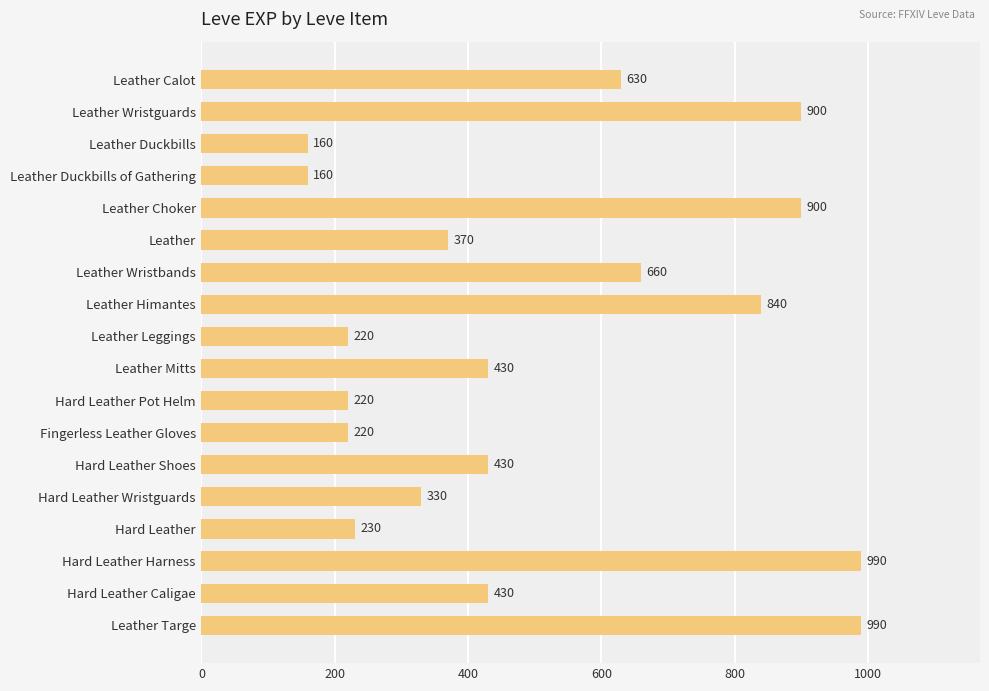

What is the maximum value shown in the chart?

990